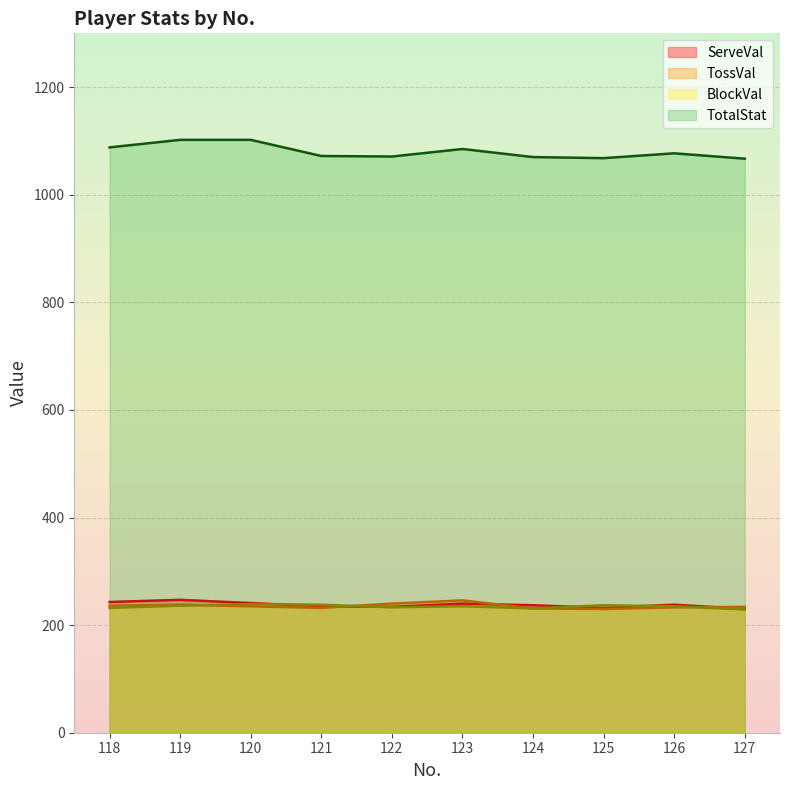

Which series changed the most between 118 and 122?

TotalStat